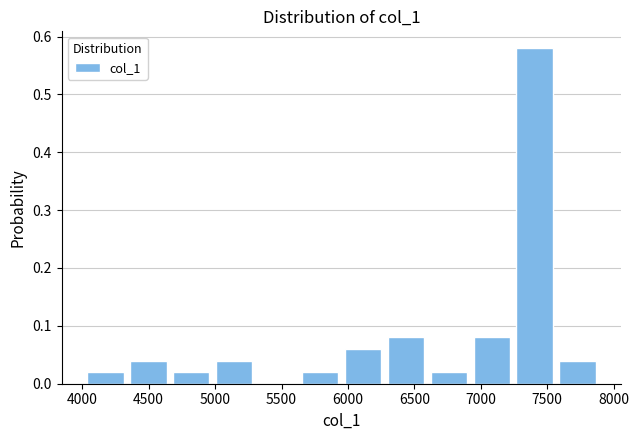

Reading left to right, list every bar in this chart as the range it spans on the x-axis followed by its height. Neither the bar edges nor the heights are printed on the chart, so give them approximately, as read against the axes.

4050 to 4350: 0.02
4350 to 4700: 0.04
4700 to 5000: 0.02
5000 to 5350: 0.04
5350 to 5650: 0
5650 to 6000: 0.02
6000 to 6300: 0.06
6300 to 6600: 0.08
6600 to 6950: 0.02
6950 to 7250: 0.08
7250 to 7600: 0.58
7600 to 7900: 0.04